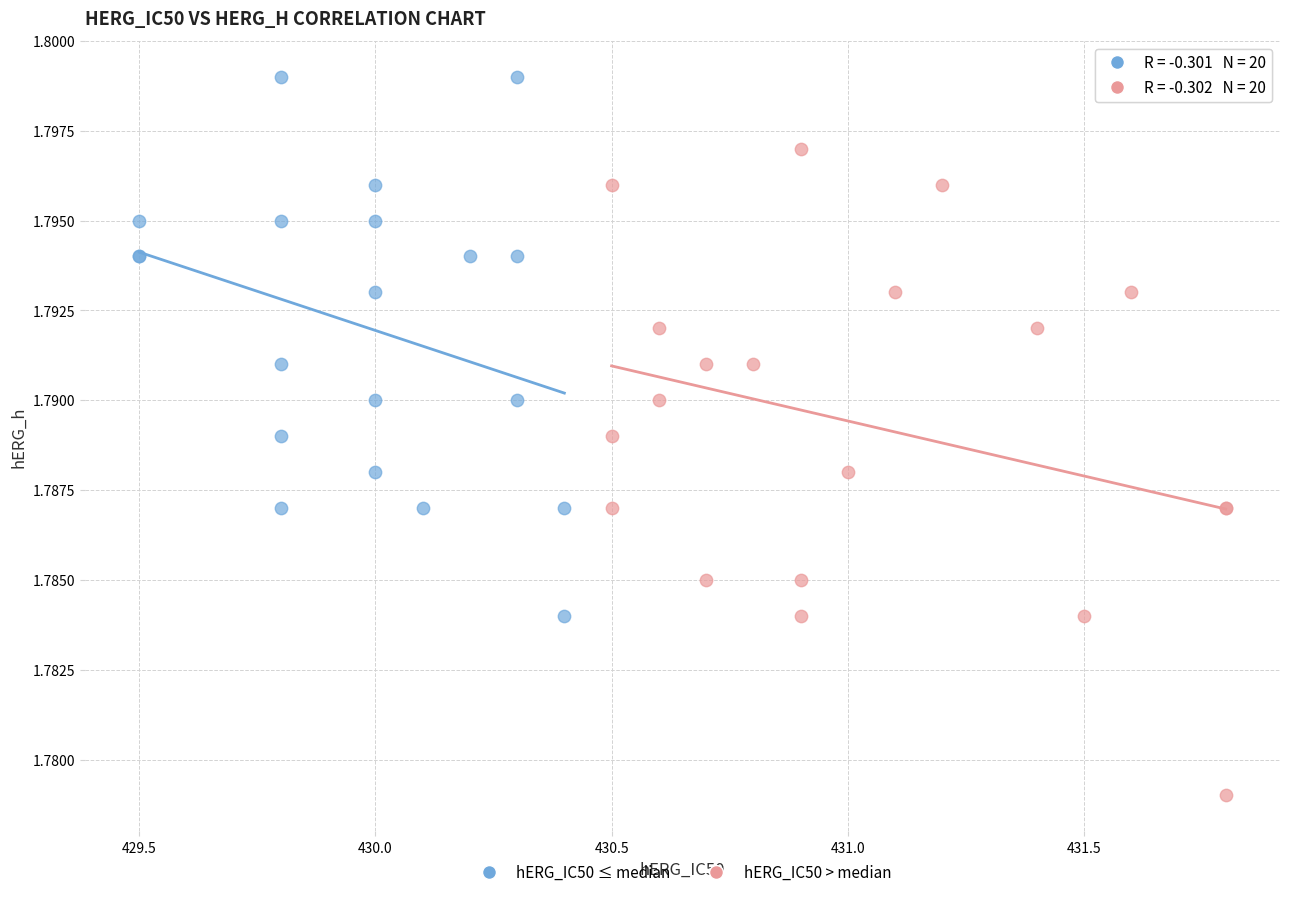

Which series reaches the minimum Y coordinate?

hERG_IC50 > median